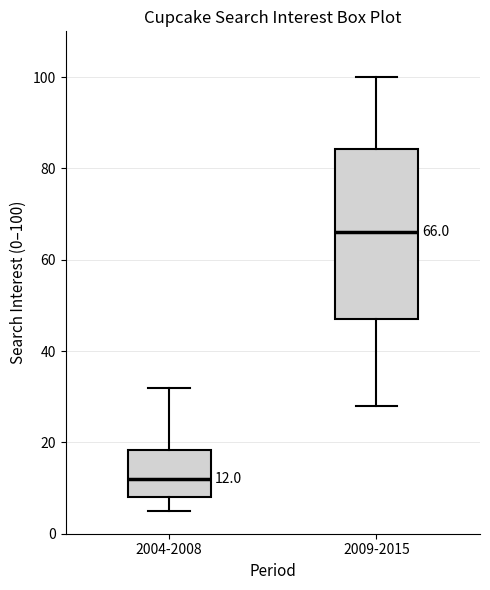

Which box has the lowest median line?

2004-2008